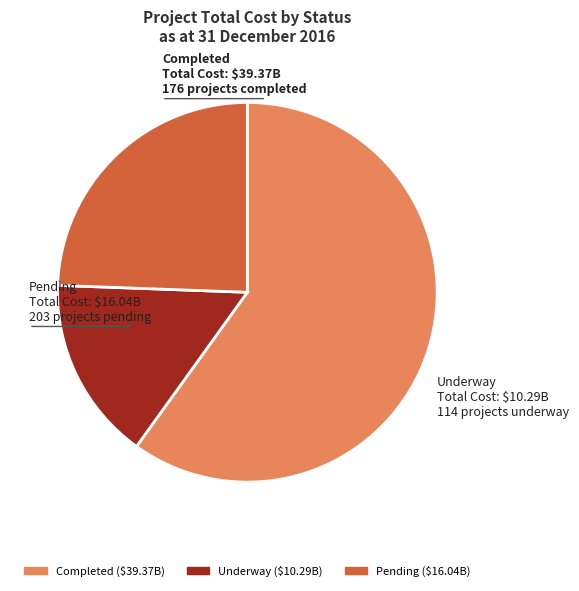

Which has a higher value, Pending or Underway?

Pending